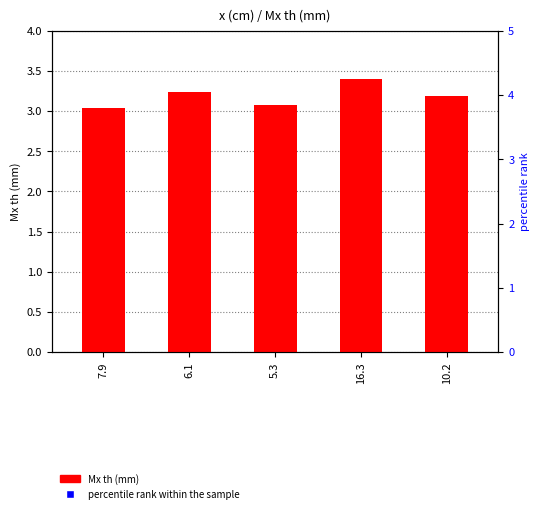

True or false: Mx th (mm) has a value of 2.0 at 10.2.

False